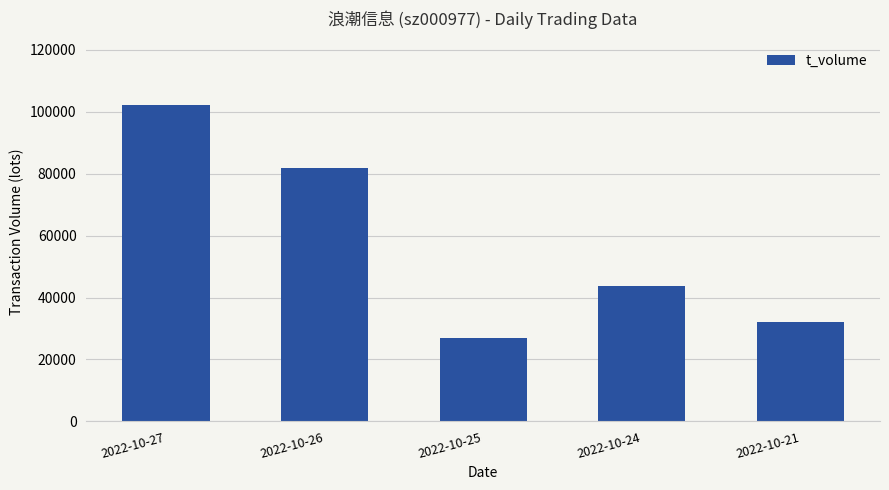

What is the difference between the second highest and minimum values?

54933